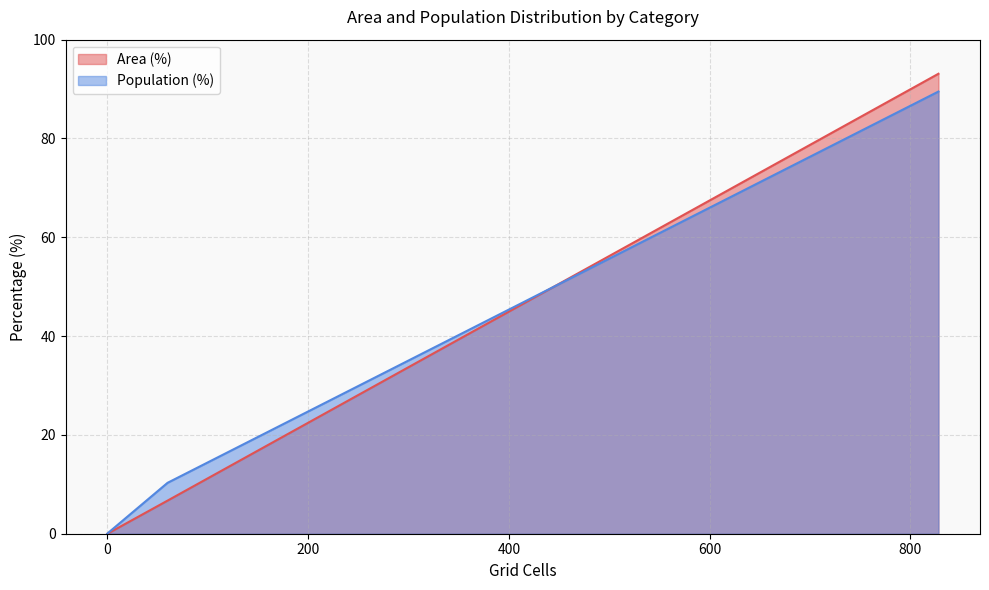

True or false: Population (%) has a value of 3.9 at Neither reachable within 60 min.

False